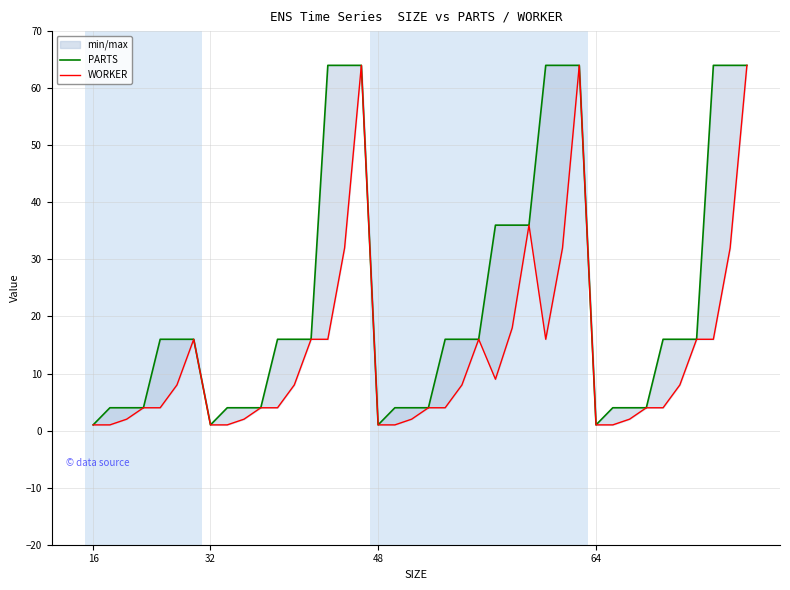

Which series has the largest range (max minus min)?

PARTS